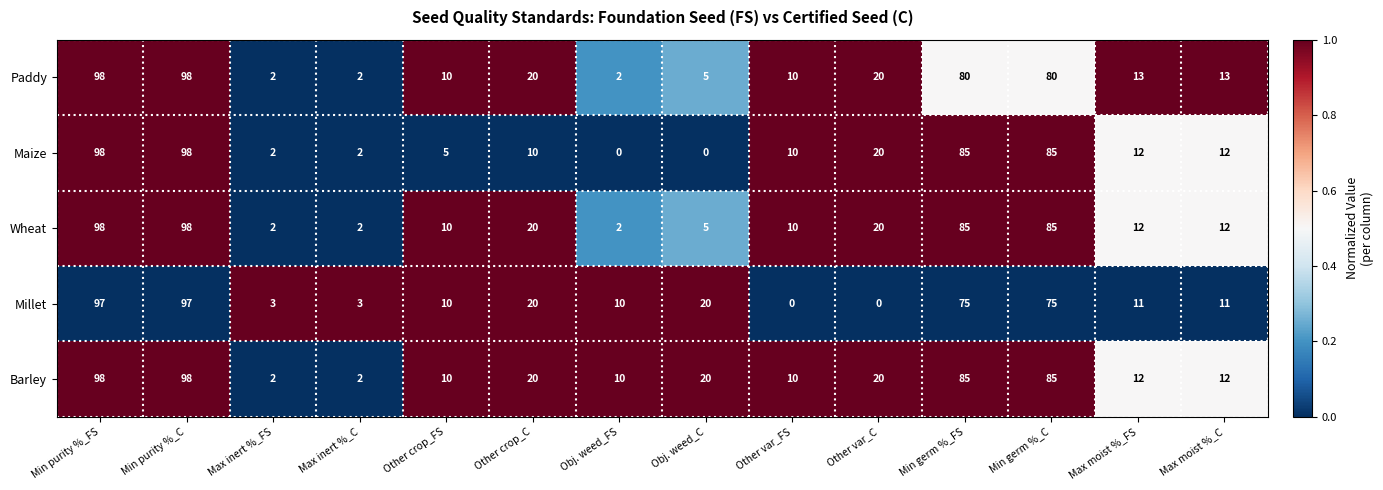

What is the average value of the Maize series?

31